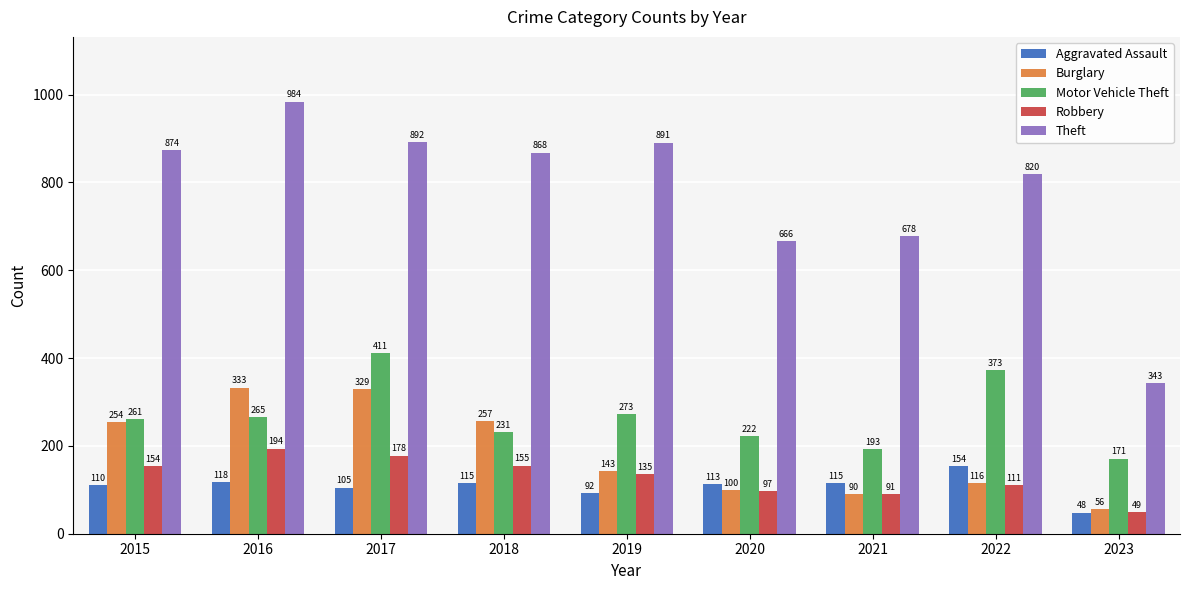

Are the bars grouped side by side (vs. stacked)?

Yes